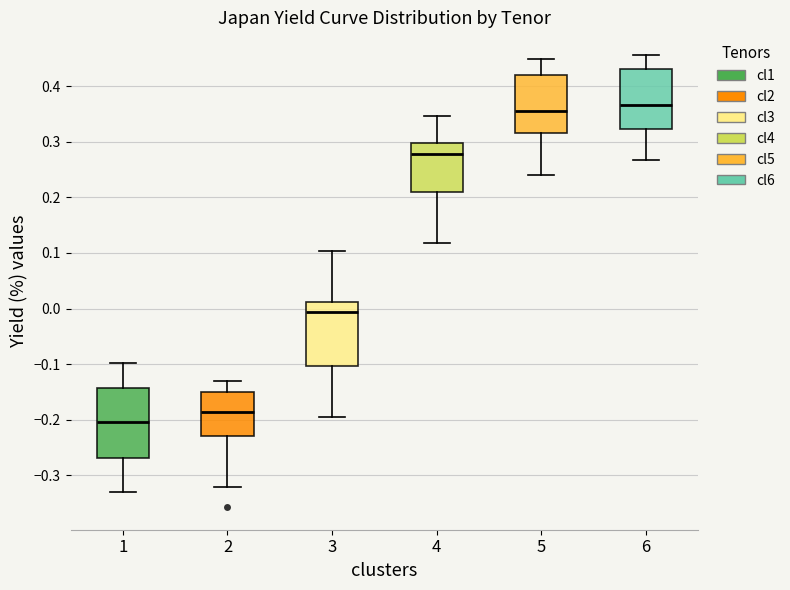

Where does the upper whisker of the box at x = 4 end on the y-axis? The values are not printed on the chart, so give them approximately, as read against the axis.

0.35